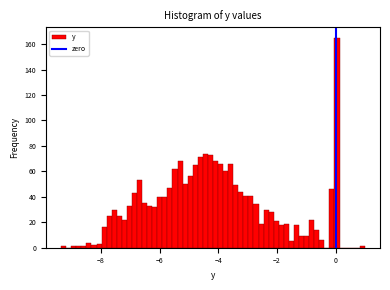

Around what value on the x-axis is the tallest bar? Give the approximate position of its centre, as read against the axis.

0.0